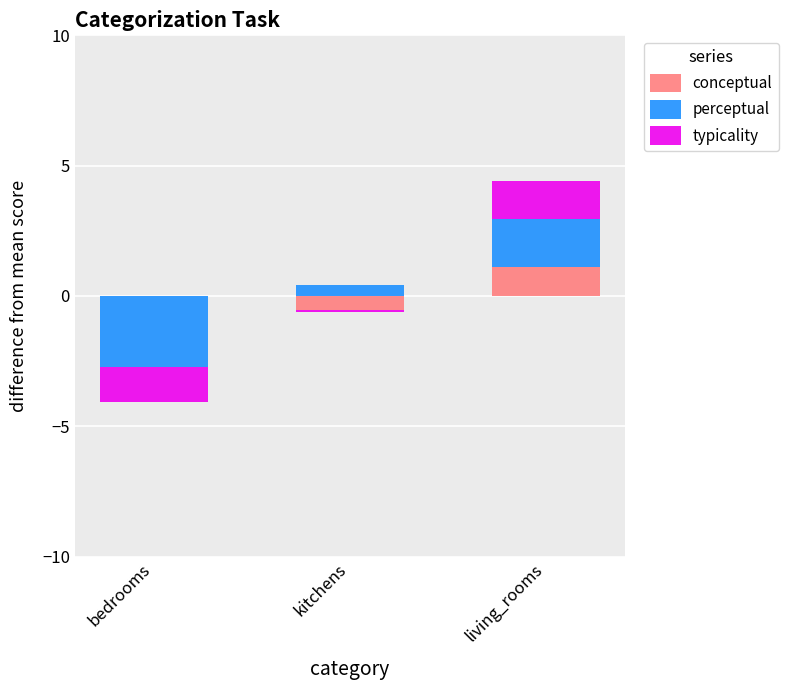

What is the label of the 2nd bar from the left?

kitchens